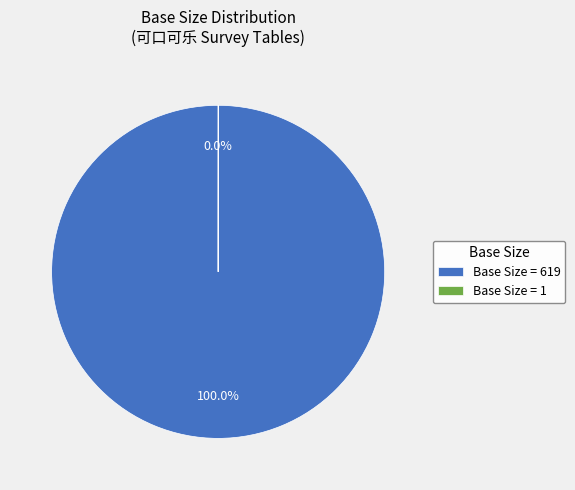

Which category accounts for the majority?

Base Size = 619